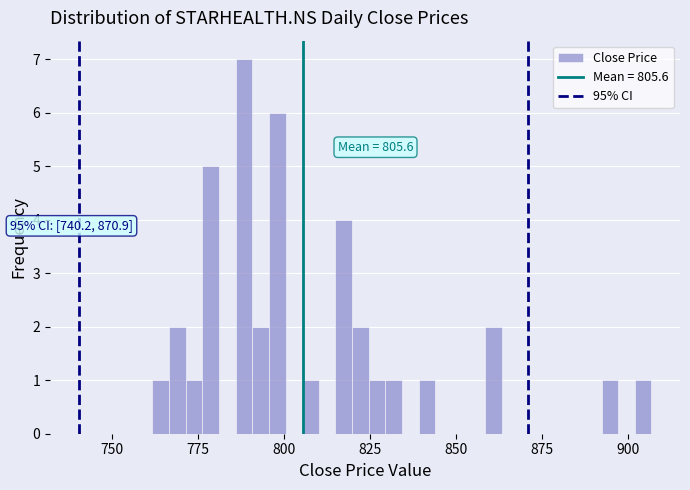

Around what value on the x-axis is the tallest bar? Give the approximate position of its centre, as read against the axis.

790